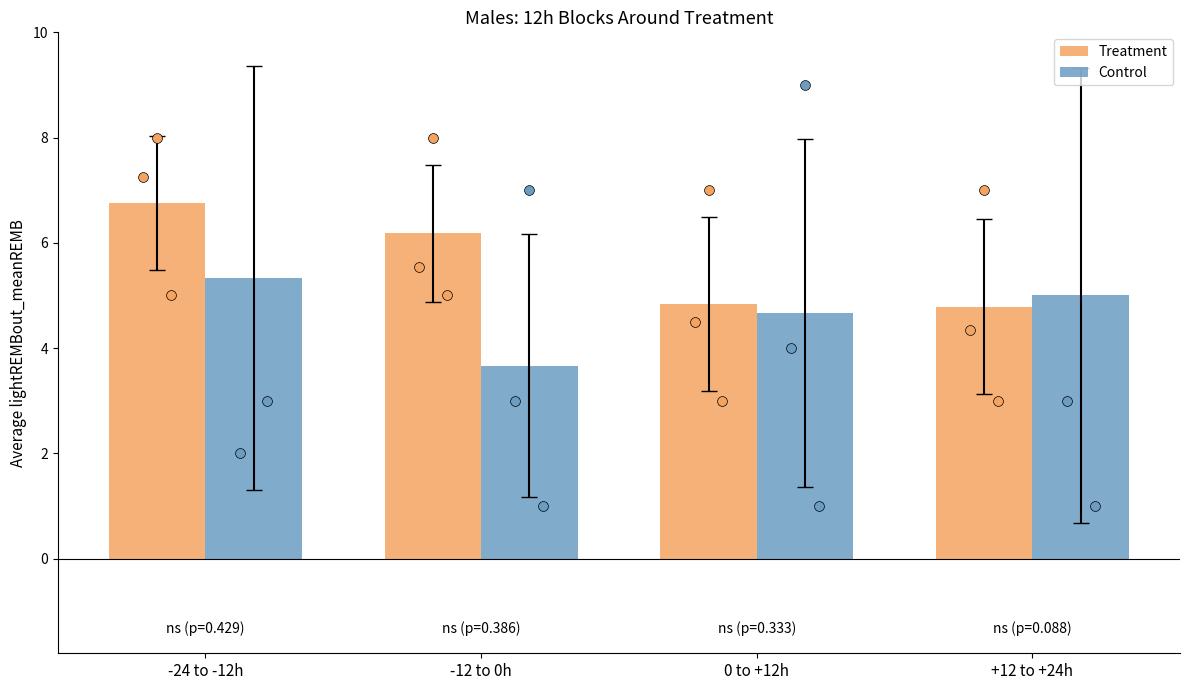

What is the total value across all series at -24 to -12h?

12.1